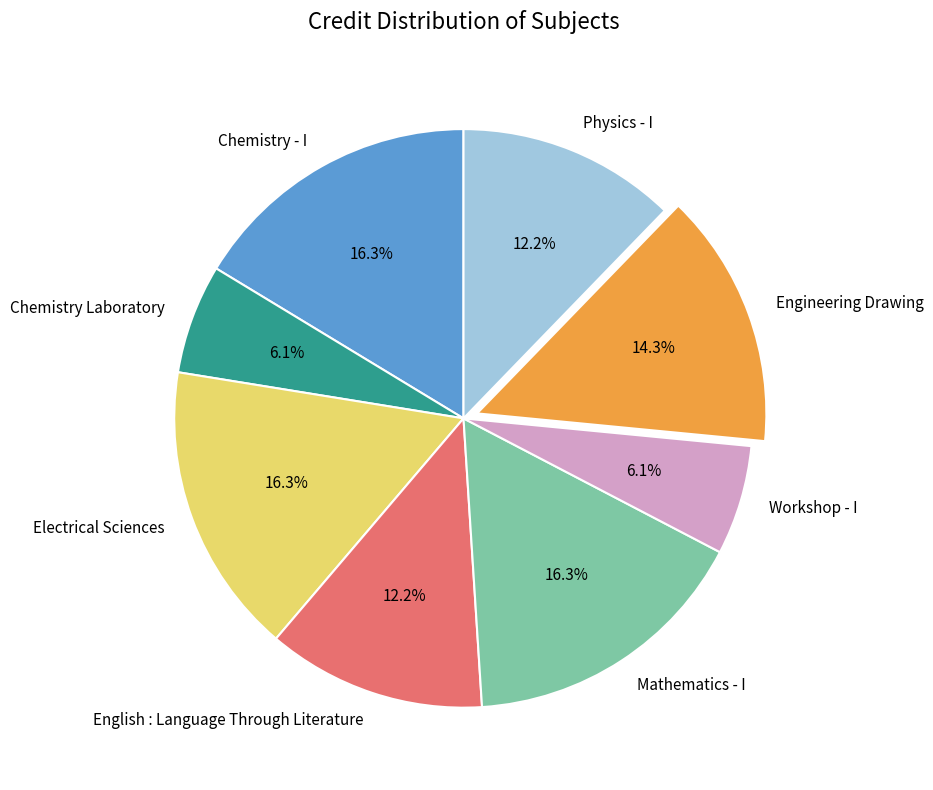

Approximately how many times larger is the value at Chemistry Laboratory compared to Engineering Drawing?

0.4